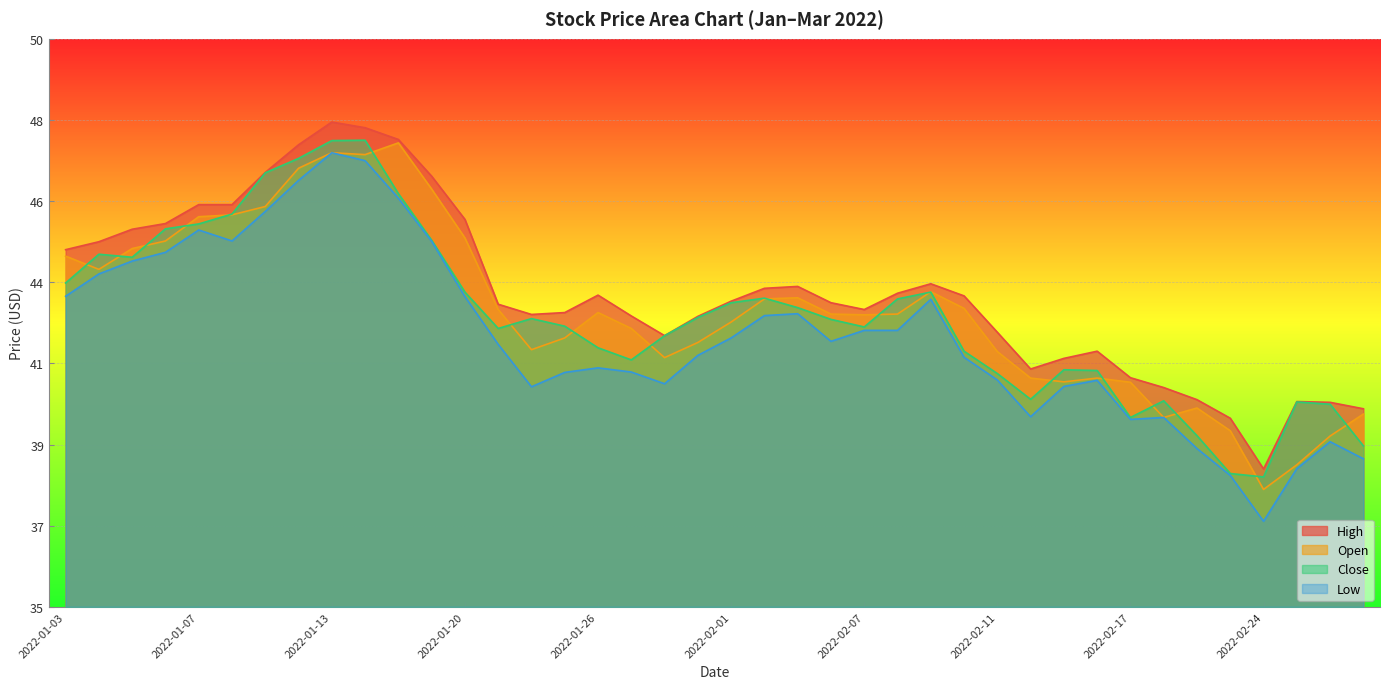

Which label corresponds to the smallest value in the chart?

2022-02-24